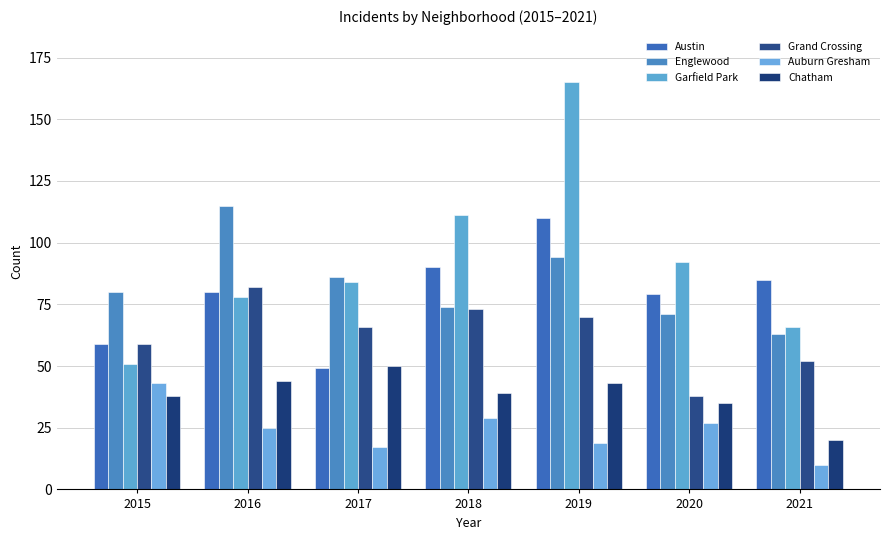

What is the value of the Auburn Gresham bar at the 2nd from the left?

25